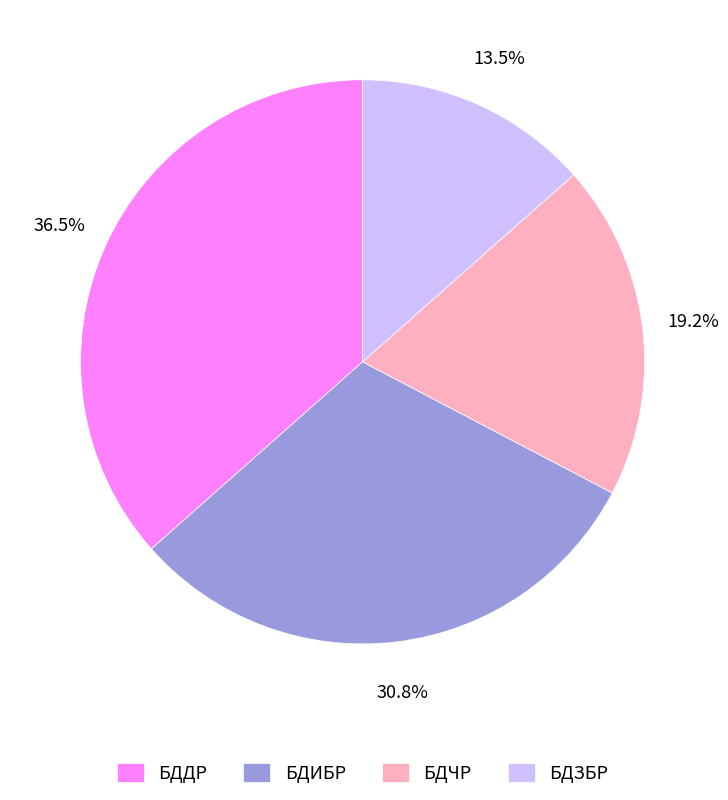

To the nearest percent, what percentage of the pie is БДЧР?

19%